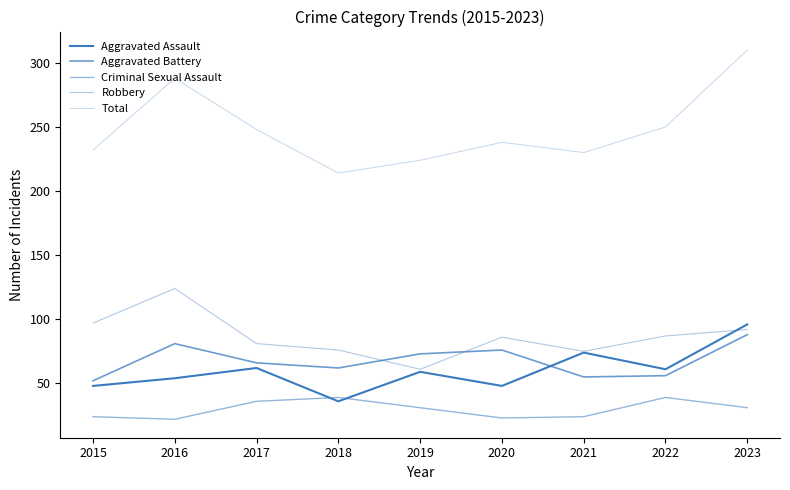

Where does the Aggravated Assault series first go above 59?

2017